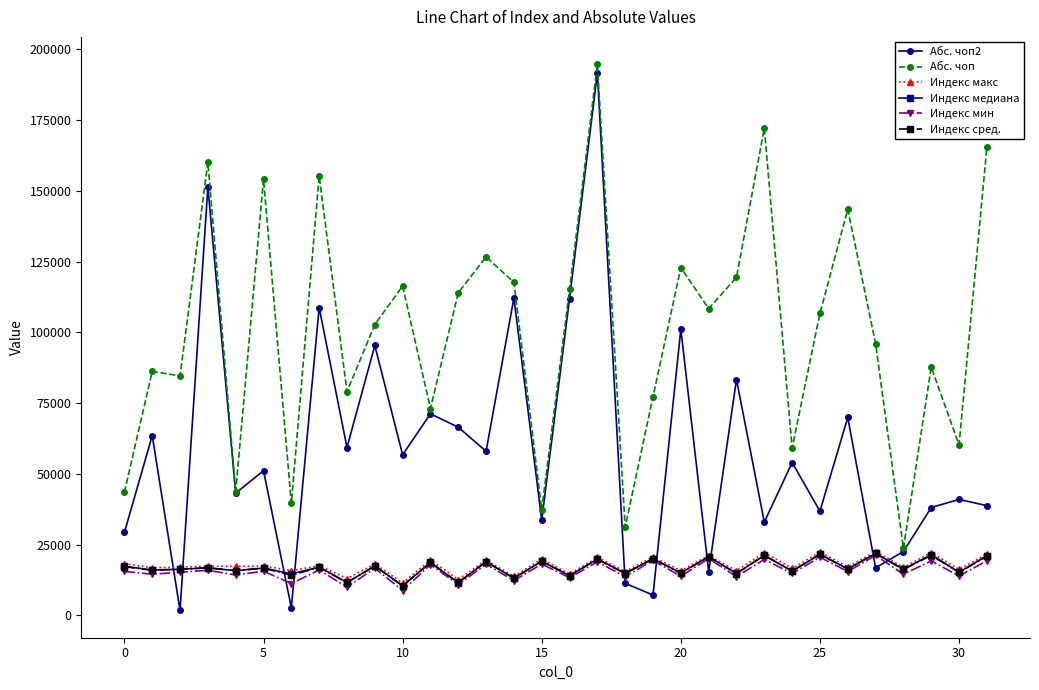

Is this an area chart (filled region under the line)?

No